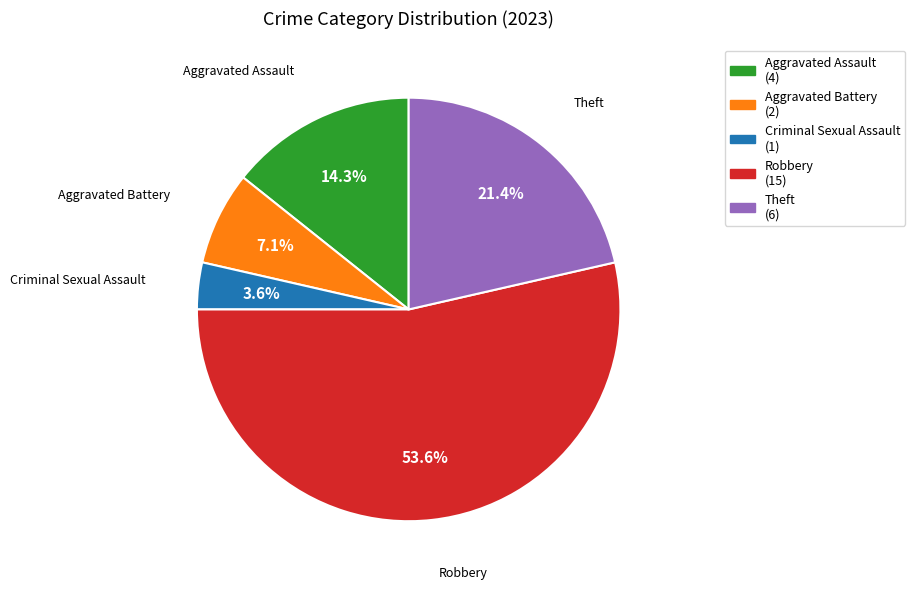

Which category has the biggest portion of the pie?

Robbery